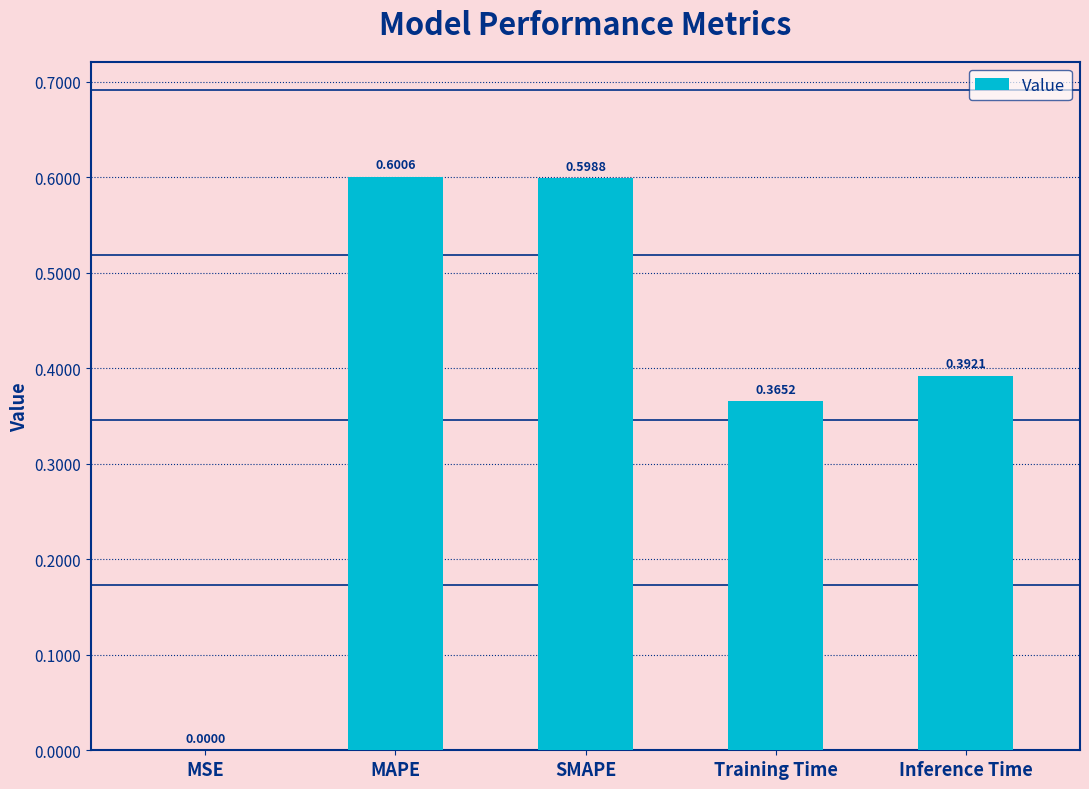

What is the maximum value shown in the chart?

0.6